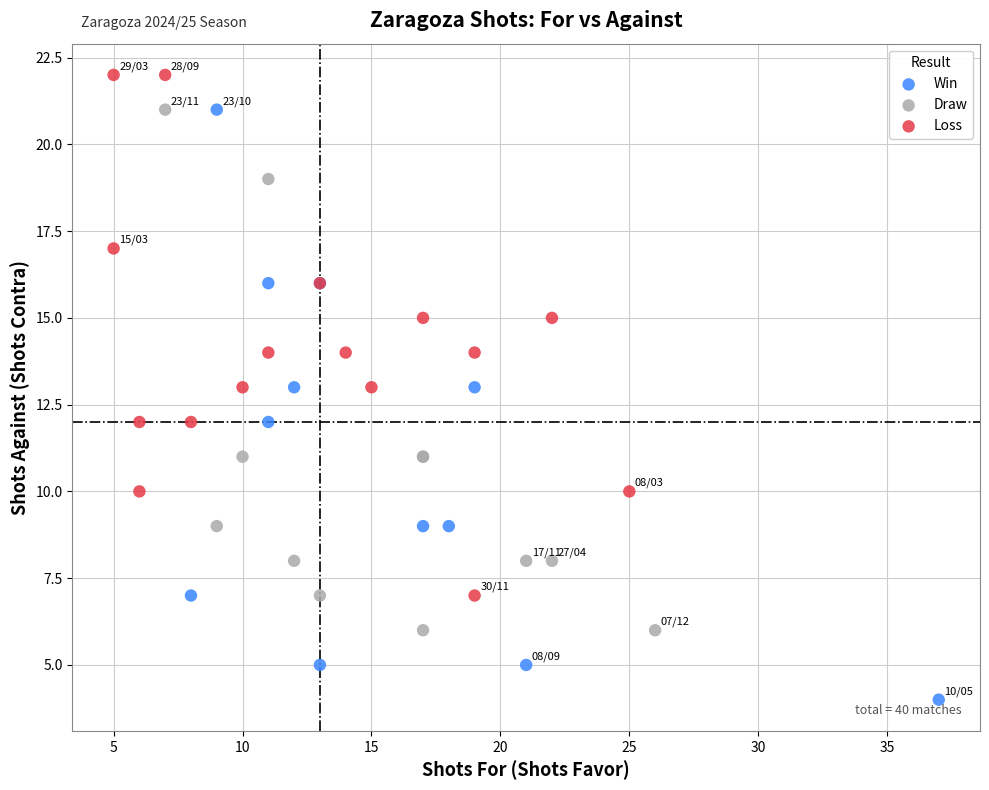

What are all the series names shown in the legend?

Win, Draw, Loss